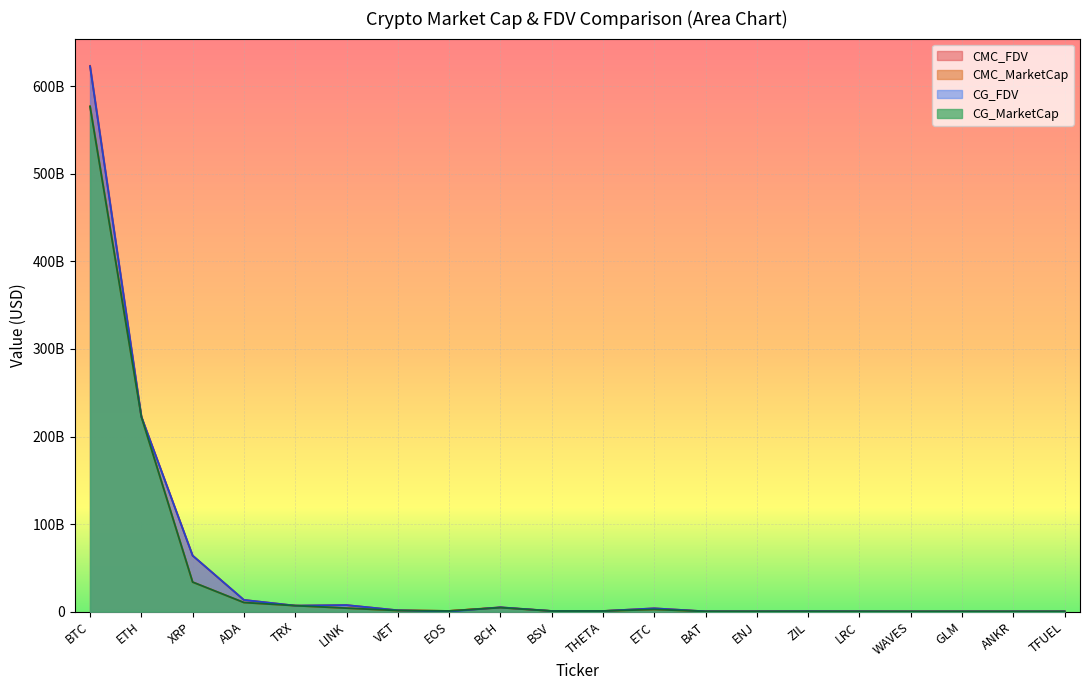

Reading left to right, transcribe all the data shown in this chart.

CMC_MarketCap: BTC=577443778089.1	ETH=222923390571.8	XRP=33769447474.4	ADA=10408941581.9	TRX=6850738015.4	LINK=4009983499.6	VET=1295204188.5	EOS=793109222.7	BCH=4588202022.7	BSV=696927281.0	THETA=734065527.8	ETC=2546759921.8	BAT=318787109.8	ENJ=289303538.8	ZIL=317697031.5	LRC=298119813.1	WAVES=214936440.3	GLM=219770018.8	ANKR=242700602.5	TFUEL=250571718.5
CMC_FDV: BTC=623395860283.0	ETH=222923390571.8	XRP=64028486617.5	ADA=13372353442.0	TRX=6850740325.6	LINK=7452116186.2	VET=1544541203.7	EOS=793109222.7	BCH=4948425292.9	BSV=759649884.6	THETA=734065527.8	ETC=3768327128.8	BAT=320958482.4	ENJ=289303538.8	ZIL=420453997.4	LRC=307739500.7	WAVES=214936440.3	GLM=219770018.8	ANKR=242700602.5	TFUEL=250571718.5
CG_MarketCap: BTC=576938650620.0	ETH=222678521826.0	XRP=33768775912.0	ADA=10407650696.0	TRX=6847915868.0	LINK=4008902751.0	VET=1293892860.0	EOS=804651856.0	BCH=4586632508.0	BSV=697081602.0	THETA=734237287.0	ETC=2546342505.0	BAT=319148731.0	ENJ=288860361.0	ZIL=336920109.0	LRC=278913539.0	WAVES=191599000.0	GLM=220012251.0	ANKR=198167426.0	TFUEL=249903519.0
CG_FDV: BTC=622850119294.0	ETH=222678521826.0	XRP=64027213302.0	ADA=13364074846.0	TRX=6847927440.0	LINK=7450107723.0	VET=1542977434.0	EOS=0.0	BCH=4946732581.0	BSV=759818095.0	THETA=734237287.0	ETC=3767709496.0	BAT=321322567.0	ENJ=288860361.0	ZIL=420057866.0	LRC=307683114.0	WAVES=191599000.0	GLM=220012251.0	ANKR=242765979.0	TFUEL=249903520.0